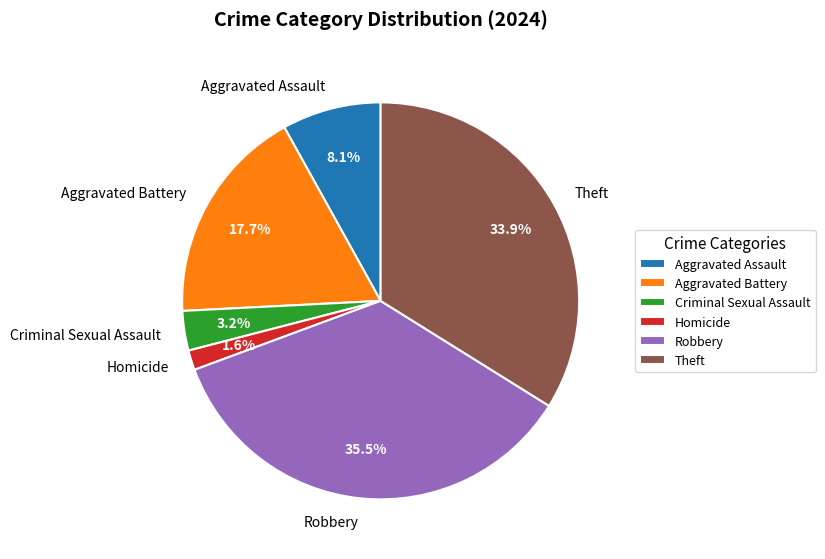

Is Homicide the majority of the pie?

No